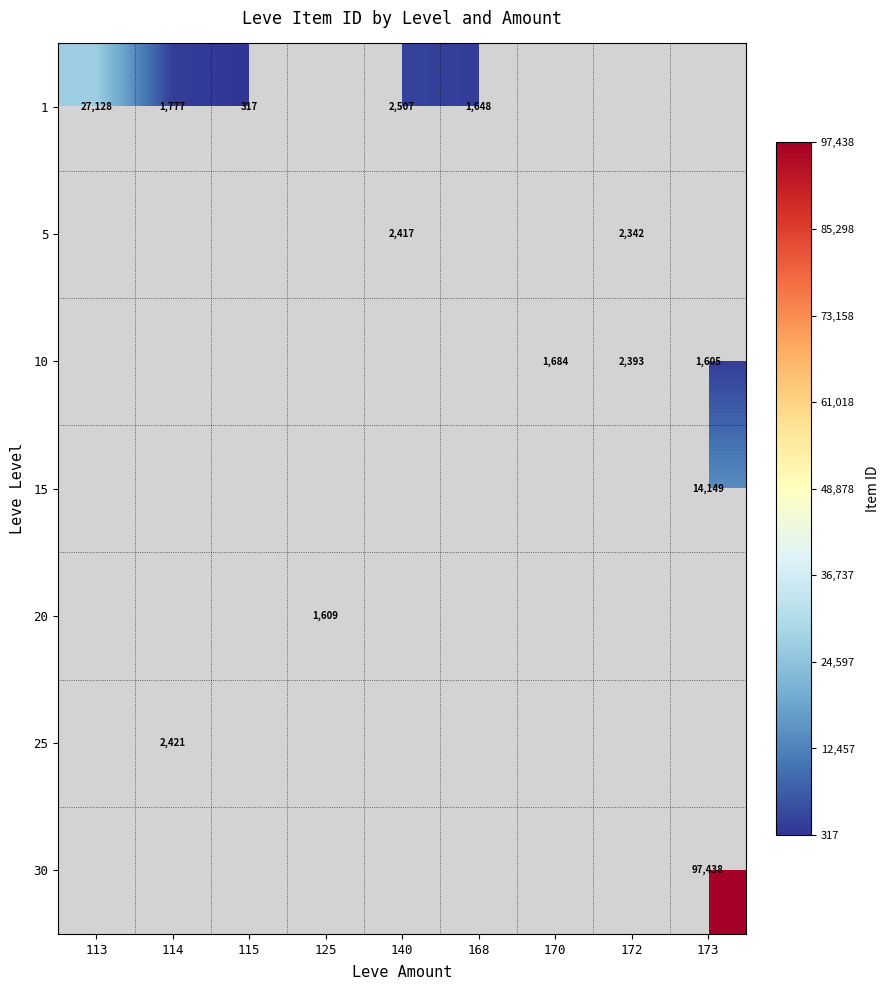

What is the difference between the 10 values at 170 and 173?

79